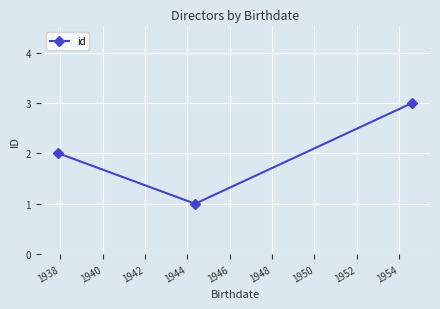

What is the greatest value displayed?

3